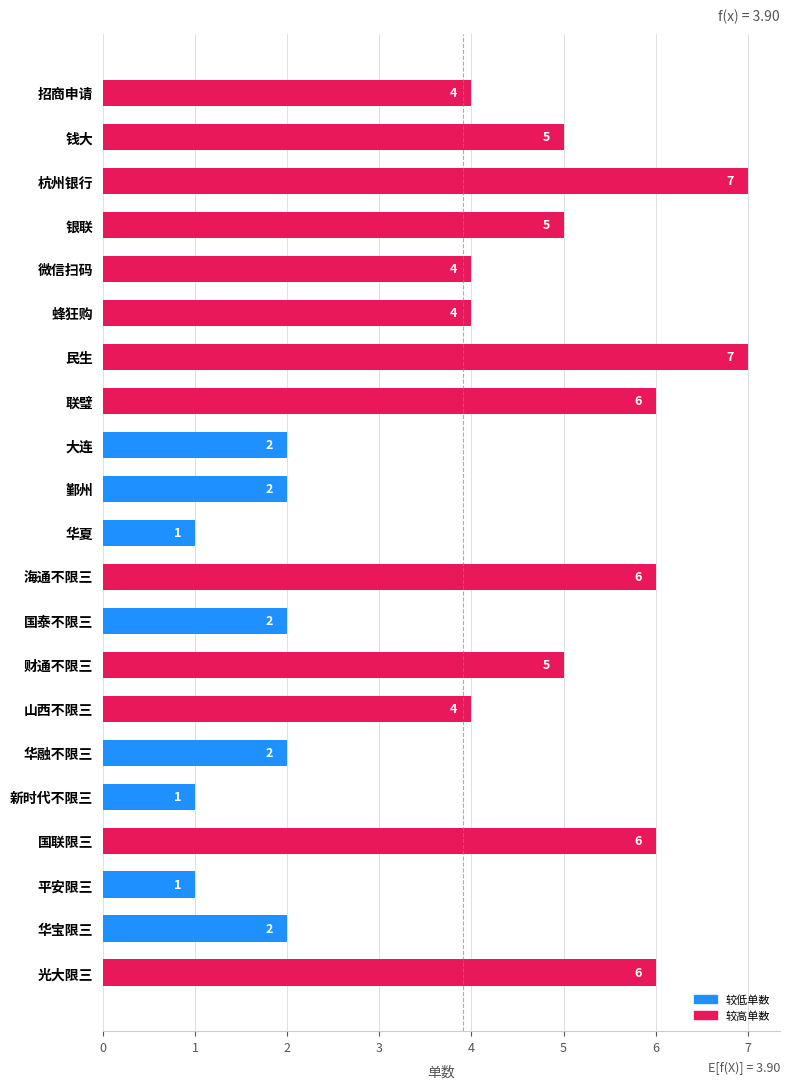

How many values are between 2 and 6?

16